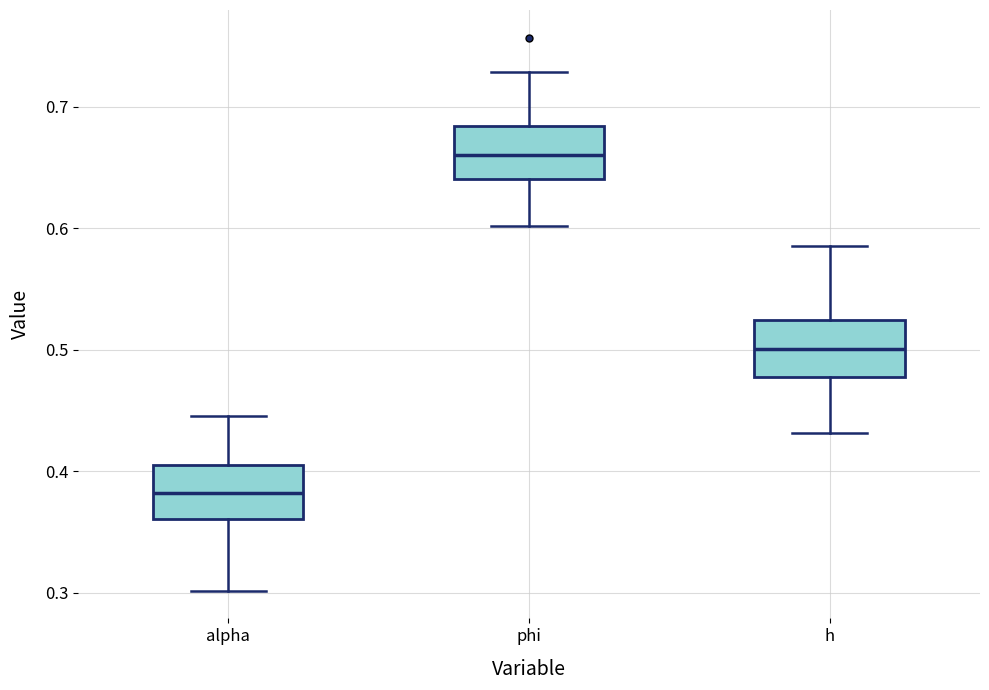

Reading left to right, read every box against the y-axis: the position of its median line, the range the box covers, and the ends of its whiskers. The values are not printed on the chart, so give them approximately, as read against the axis.

alpha: median 0.38, box 0.36 to 0.41, whiskers 0.30 to 0.45
phi: median 0.66, box 0.64 to 0.68, whiskers 0.60 to 0.73
h: median 0.50, box 0.48 to 0.52, whiskers 0.43 to 0.59